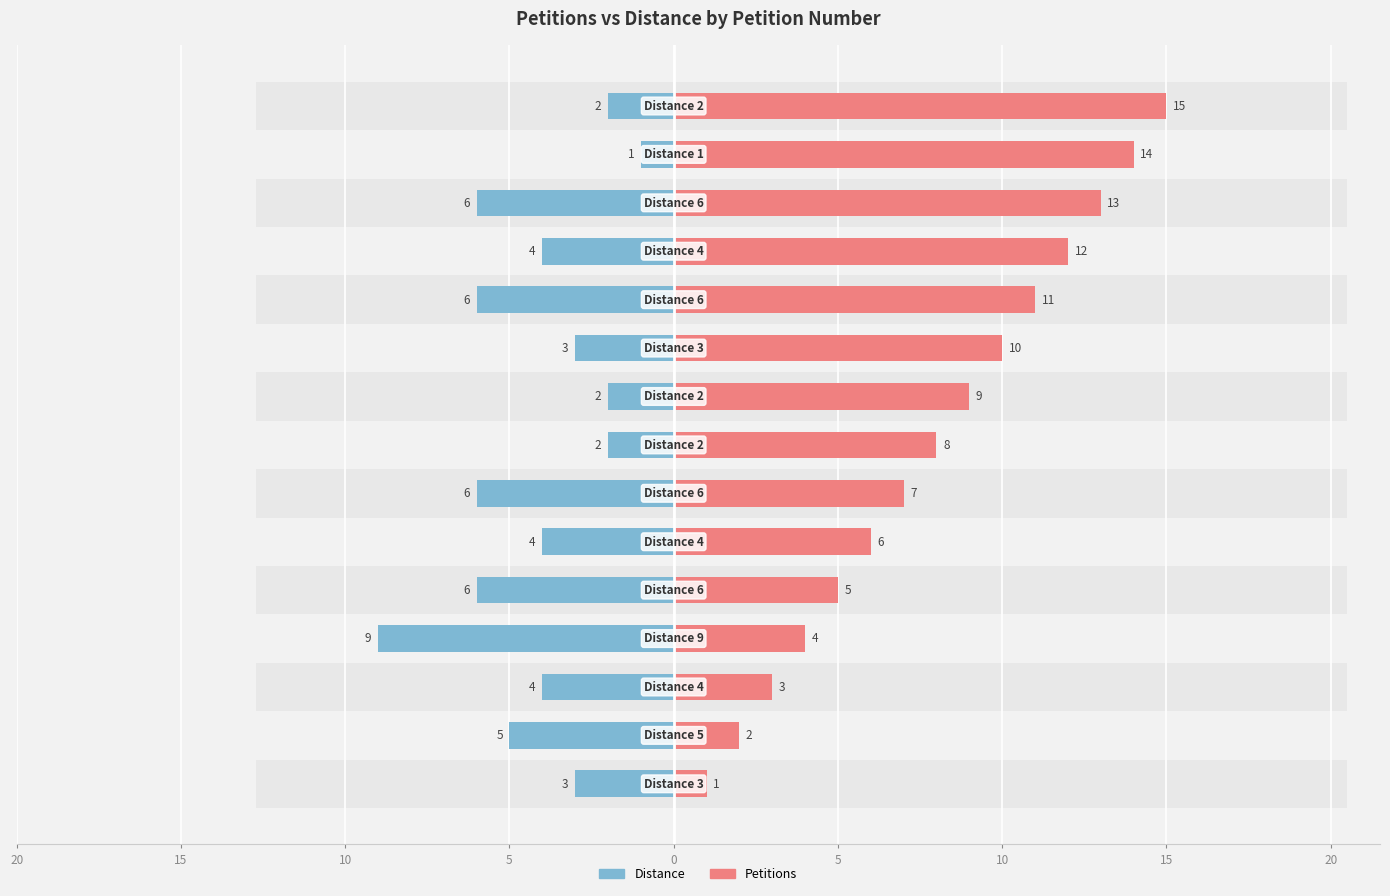

How many bars are there in total?

30